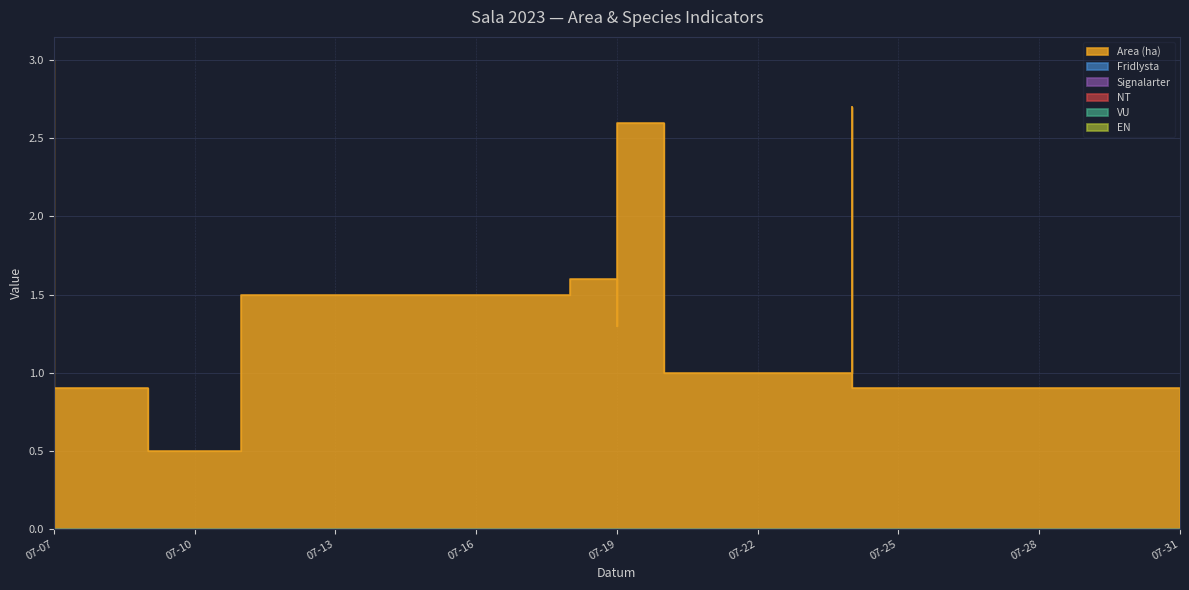

How many lines are shown in the chart?

6